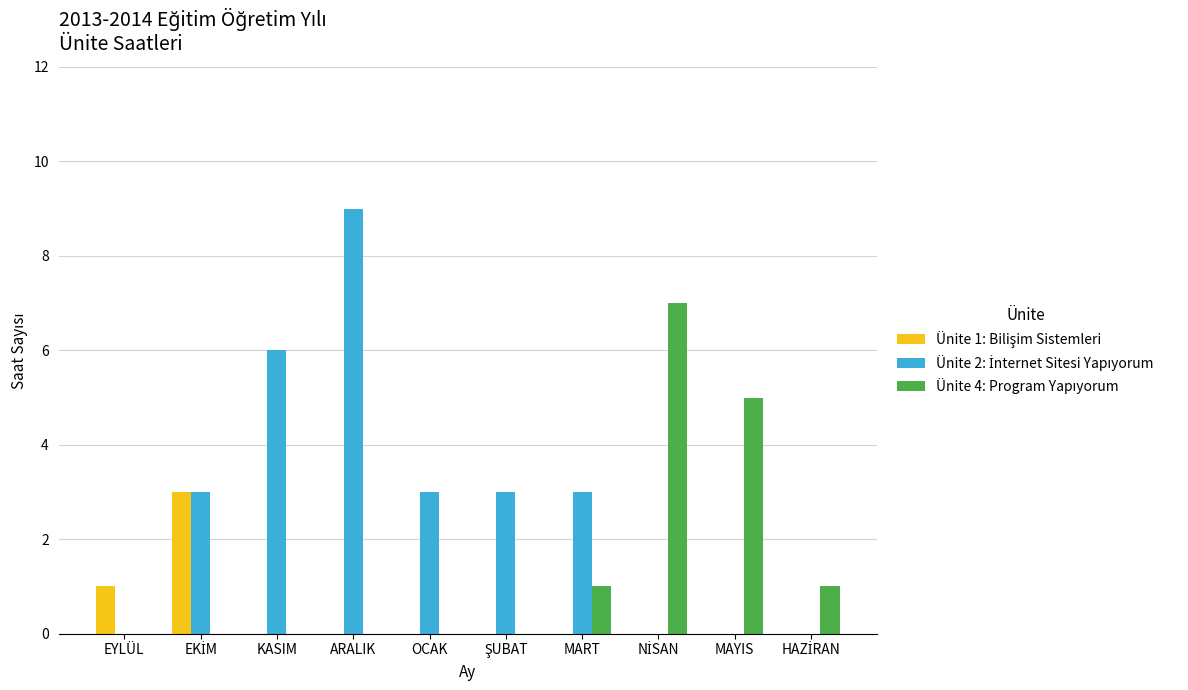

Which label corresponds to the largest value in the chart?

ARALIK